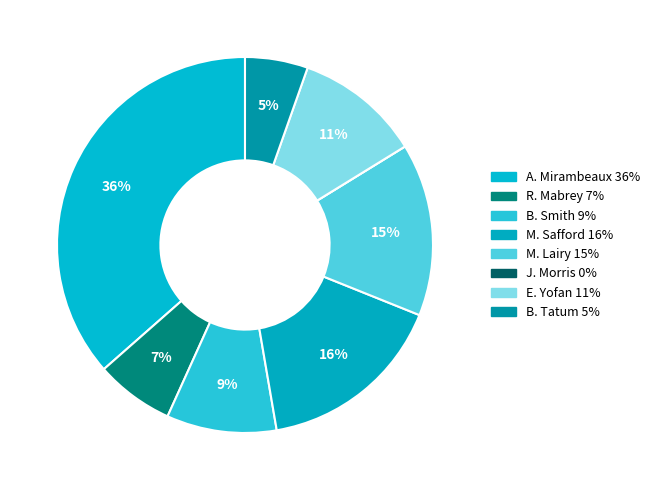

Count the number of slices in the pie.

8